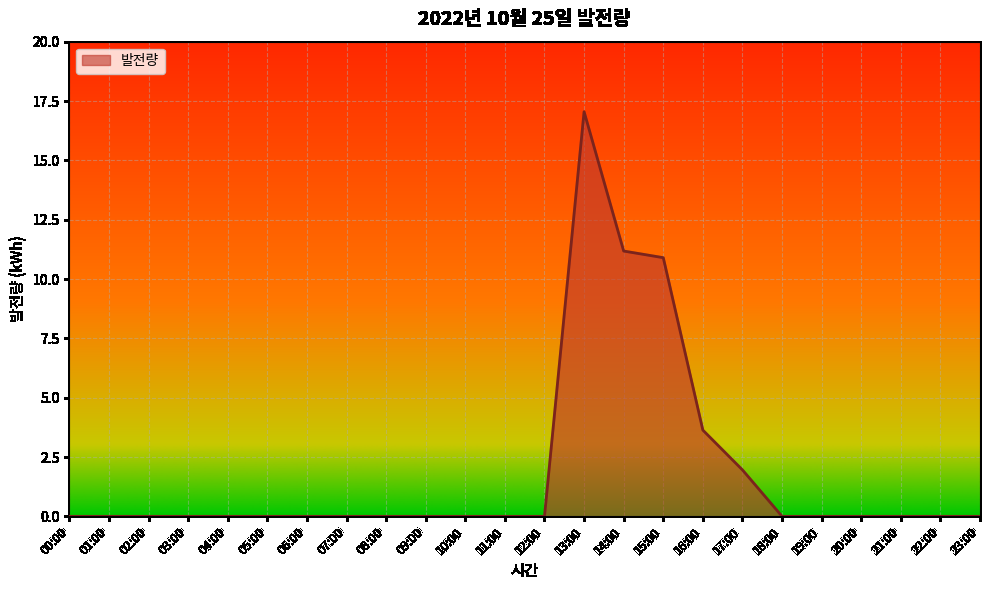

Which has a higher value, 17:00 or 13:00?

13:00